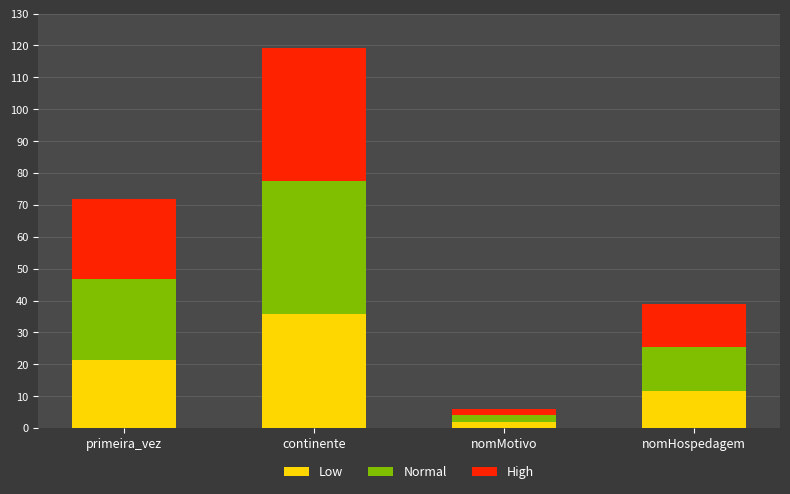

Where is Low nearest to the value 18?

primeira_vez